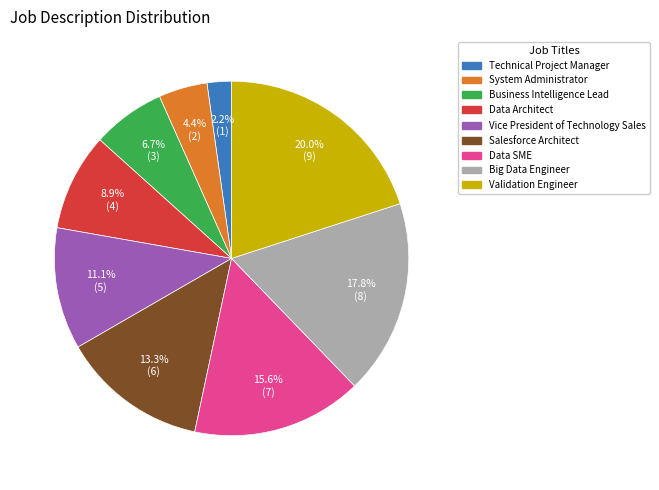

Rank the categories by value from highest to lowest.

Validation Engineer, Big Data Engineer, Data SME, Salesforce Architect, Vice President of Technology Sales, Data Architect, Business Intelligence Lead, System Administrator, Technical Project Manager